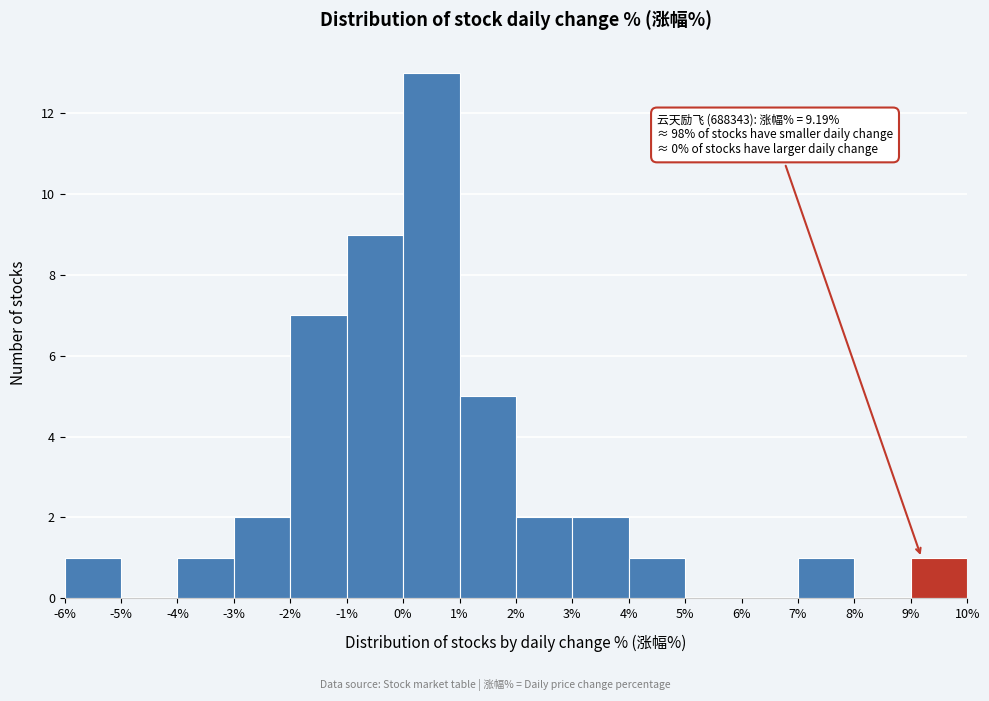

Which range on the x-axis has the tallest bar?

0% to 1%